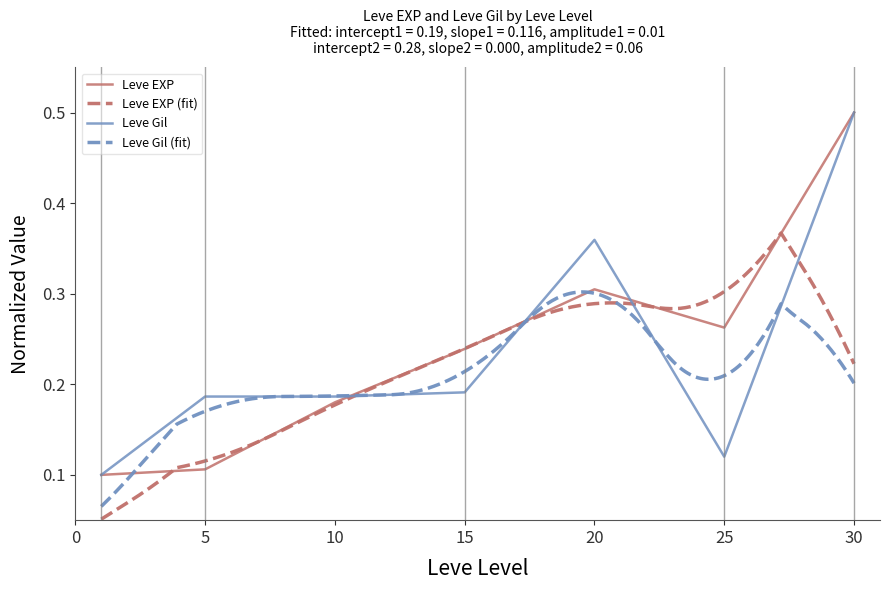

Is it true that Leve EXP equals 0.8 at 30?

False